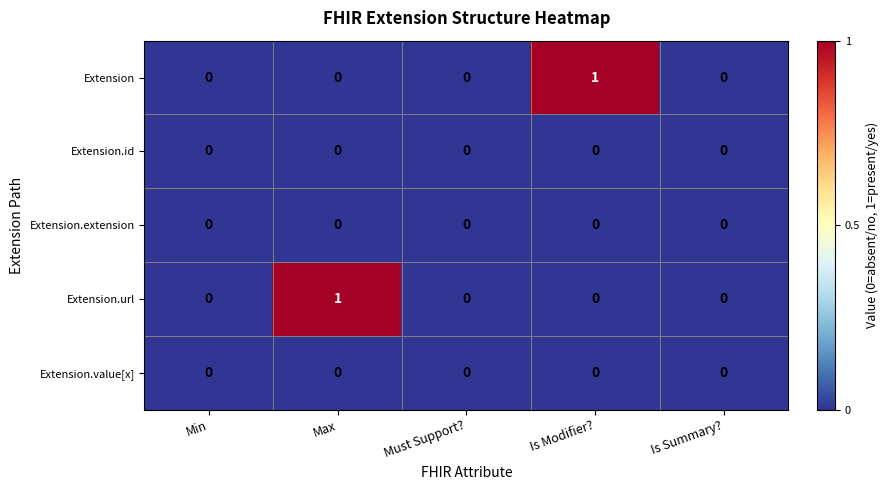

Reading left to right, what are all the values shown in this chart?

Extension: 0	0	0	1	0
Extension.id: 0	0	0	0	0
Extension.extension: 0	0	0	0	0
Extension.url: 0	1	0	0	0
Extension.value[x]: 0	0	0	0	0